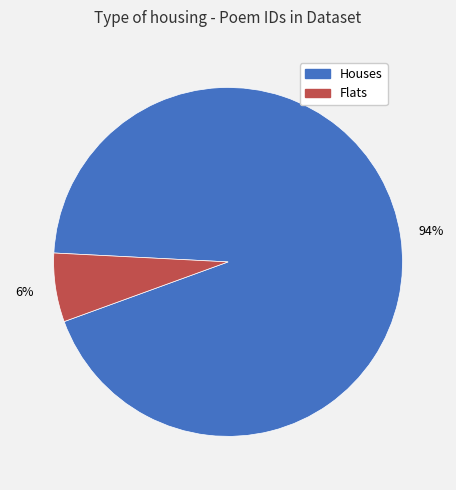

What percentage is the Houses slice, to the nearest percent?

94%